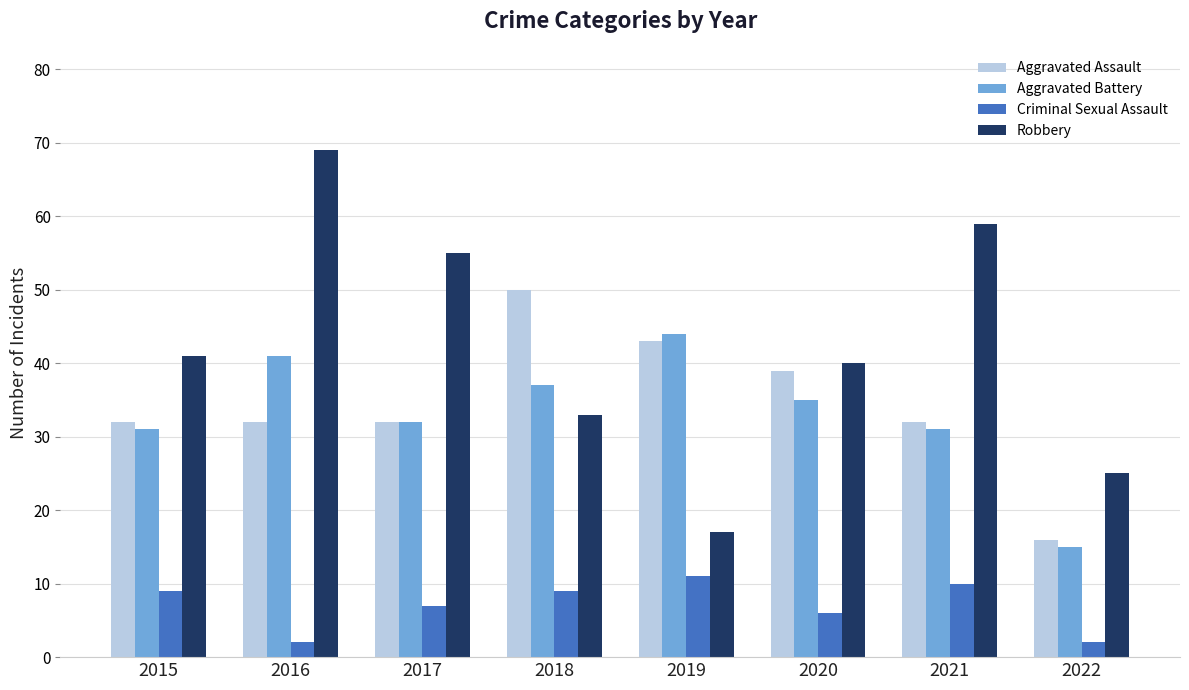

How many groups of bars are there?

8